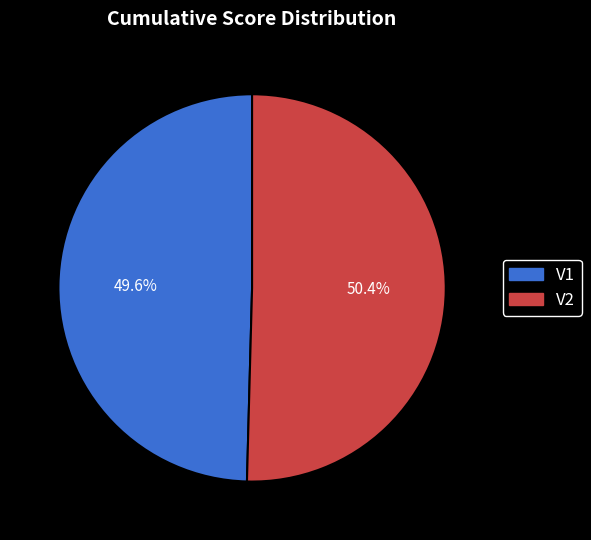

What is the majority slice?

V2